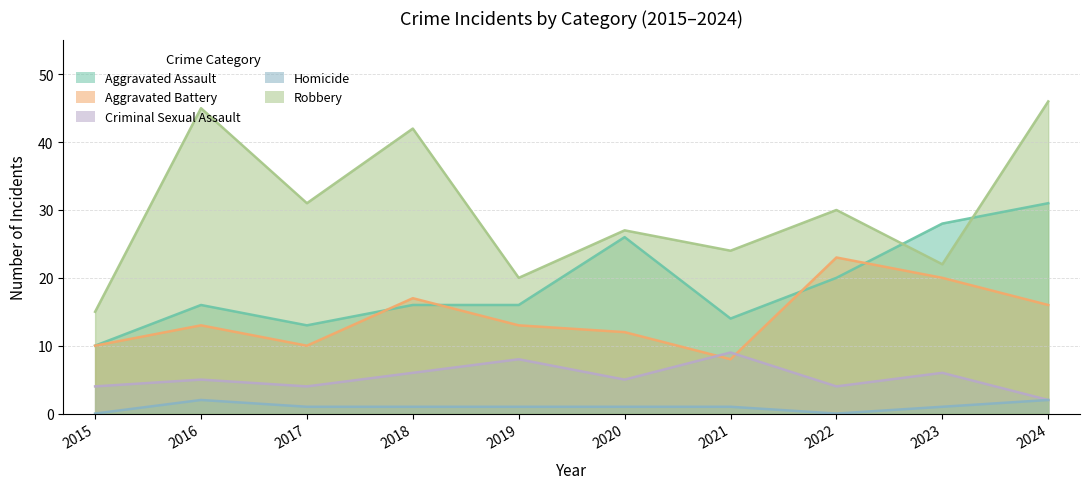

At how many categories does at least one series exceed 31?

3